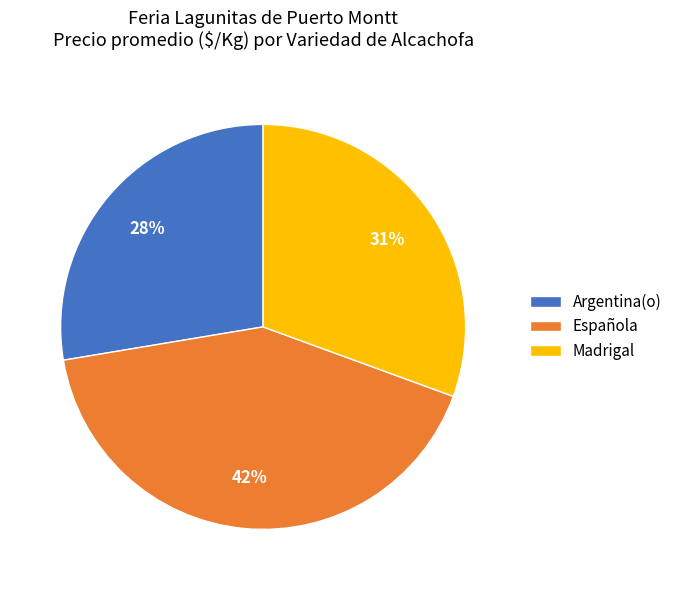

Count the number of slices in the pie.

3